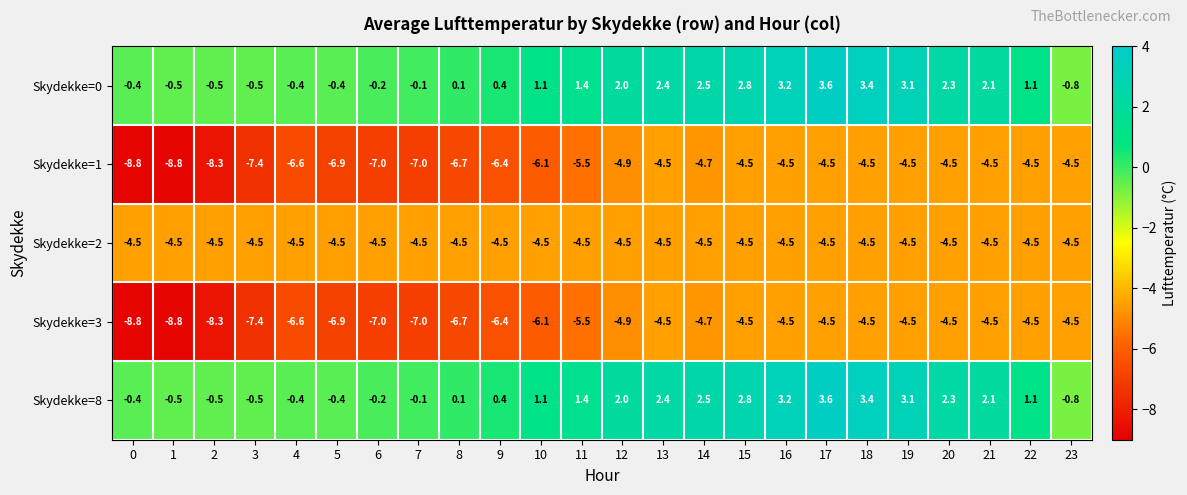

The value of Skydekke=2 at 13 is -4.5. True or false?

True